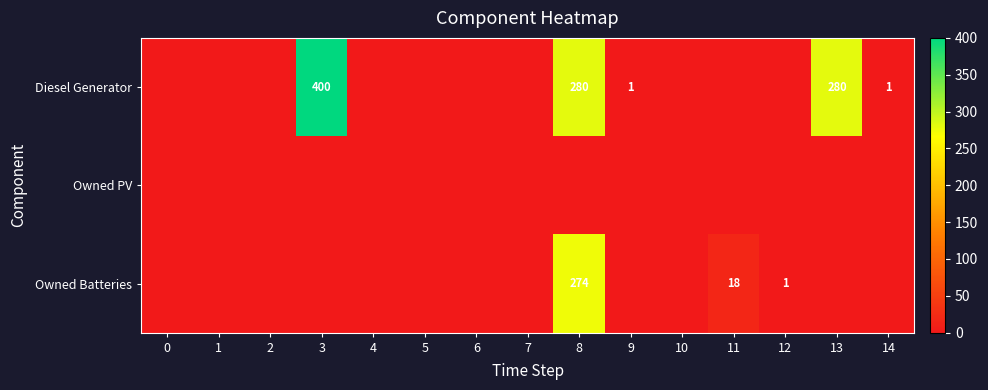

True or false: Diesel Generator has a value of 62 at 8.

False